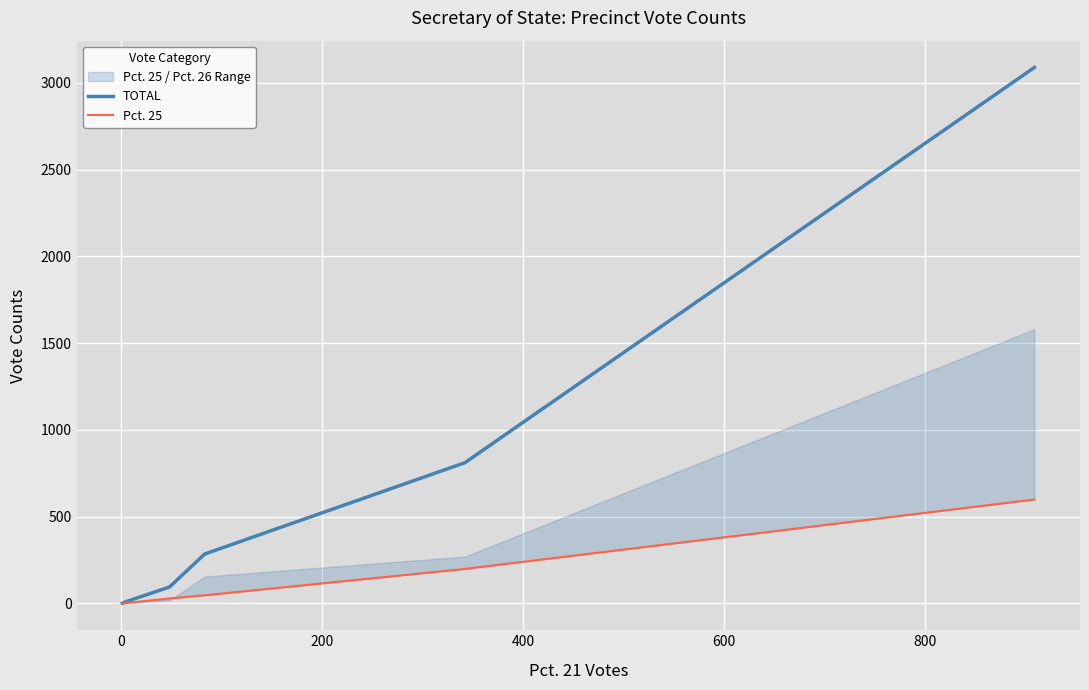

True or false: TOTAL and Pct. 25 intersect in this chart.

False